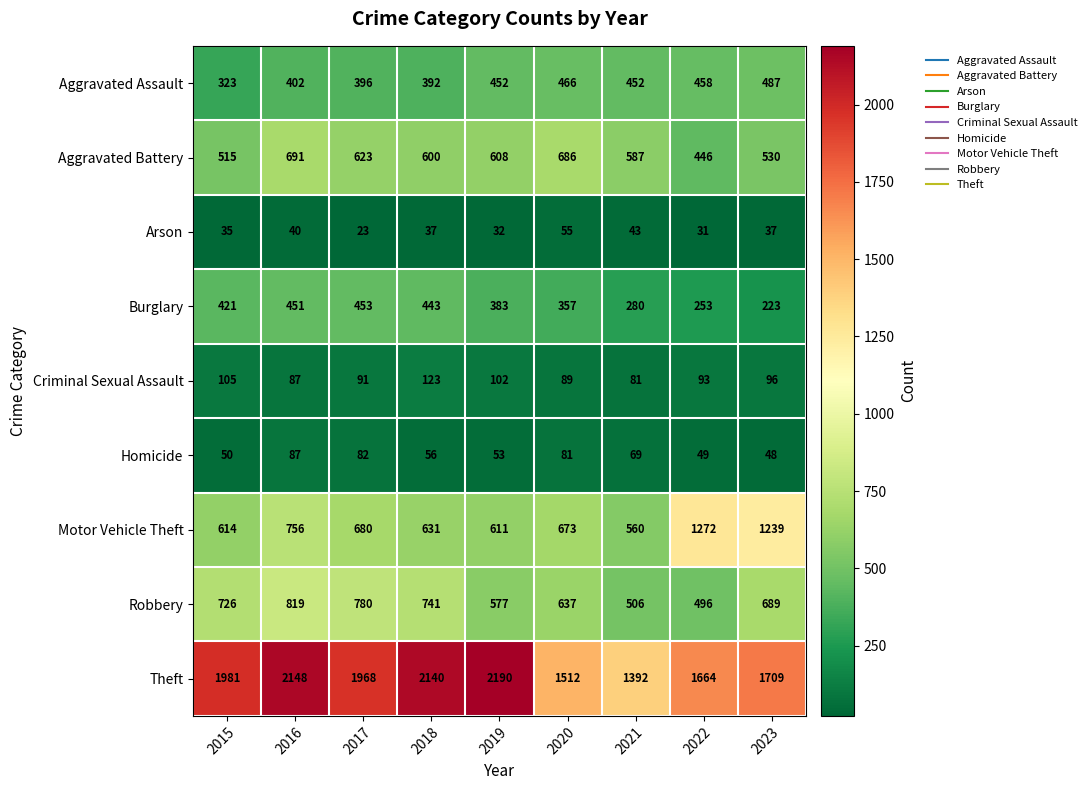

Which series has the largest range (max minus min)?

Theft